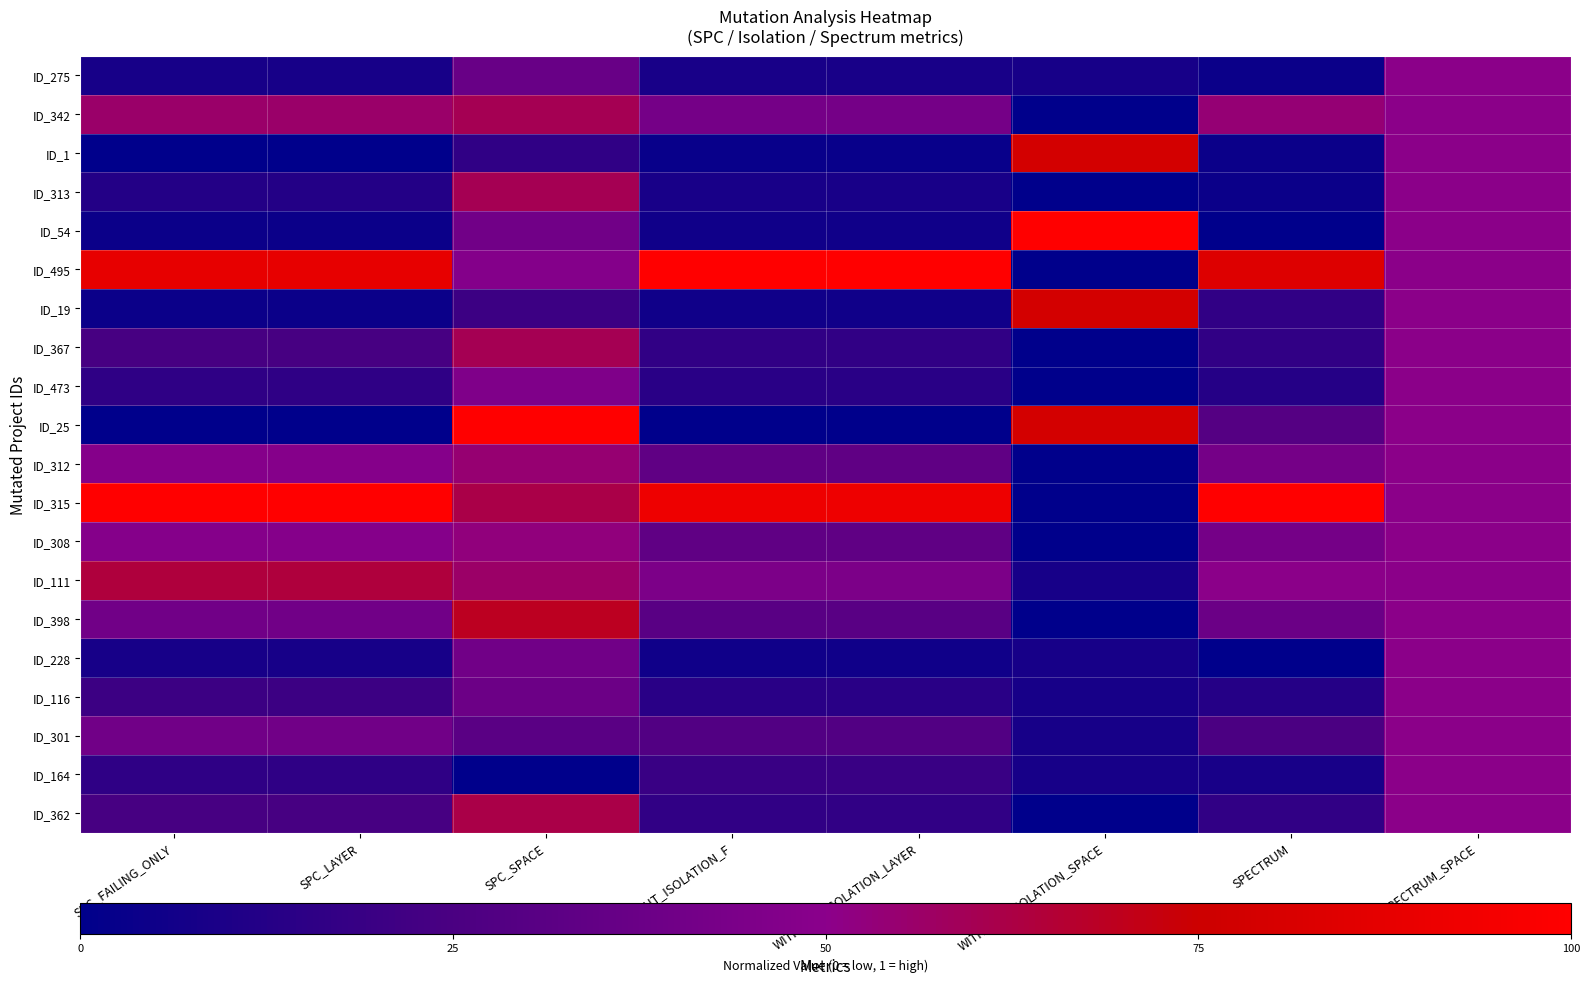

Reading left to right, list all the values displayed in this chart.

ID_275: SPC_FAILING_ONLY=0.1	SPC_LAYER=0.1	SPC_SPACE=0.4	WITHOUT_ISOLATION_F=0.1	WITHOUT_ISOLATION_LAYER=0.1	WITHOUT_ISOLATION_SPACE=0.1	SPECTRUM=0.0	SPECTRUM_SPACE=0.5
ID_342: SPC_FAILING_ONLY=0.6	SPC_LAYER=0.6	SPC_SPACE=0.6	WITHOUT_ISOLATION_F=0.4	WITHOUT_ISOLATION_LAYER=0.4	WITHOUT_ISOLATION_SPACE=0.0	SPECTRUM=0.5	SPECTRUM_SPACE=0.5
ID_1: SPC_FAILING_ONLY=0.0	SPC_LAYER=0.0	SPC_SPACE=0.2	WITHOUT_ISOLATION_F=0.0	WITHOUT_ISOLATION_LAYER=0.0	WITHOUT_ISOLATION_SPACE=0.8	SPECTRUM=0.0	SPECTRUM_SPACE=0.5
ID_313: SPC_FAILING_ONLY=0.1	SPC_LAYER=0.1	SPC_SPACE=0.6	WITHOUT_ISOLATION_F=0.1	WITHOUT_ISOLATION_LAYER=0.1	WITHOUT_ISOLATION_SPACE=0.0	SPECTRUM=0.0	SPECTRUM_SPACE=0.5
ID_54: SPC_FAILING_ONLY=0.0	SPC_LAYER=0.0	SPC_SPACE=0.4	WITHOUT_ISOLATION_F=0.1	WITHOUT_ISOLATION_LAYER=0.1	WITHOUT_ISOLATION_SPACE=1.0	SPECTRUM=0.0	SPECTRUM_SPACE=0.5
ID_495: SPC_FAILING_ONLY=0.9	SPC_LAYER=0.9	SPC_SPACE=0.5	WITHOUT_ISOLATION_F=1.0	WITHOUT_ISOLATION_LAYER=1.0	WITHOUT_ISOLATION_SPACE=0.0	SPECTRUM=0.8	SPECTRUM_SPACE=0.5
ID_19: SPC_FAILING_ONLY=0.0	SPC_LAYER=0.0	SPC_SPACE=0.2	WITHOUT_ISOLATION_F=0.1	WITHOUT_ISOLATION_LAYER=0.1	WITHOUT_ISOLATION_SPACE=0.8	SPECTRUM=0.2	SPECTRUM_SPACE=0.5
ID_367: SPC_FAILING_ONLY=0.2	SPC_LAYER=0.2	SPC_SPACE=0.6	WITHOUT_ISOLATION_F=0.2	WITHOUT_ISOLATION_LAYER=0.2	WITHOUT_ISOLATION_SPACE=0.0	SPECTRUM=0.2	SPECTRUM_SPACE=0.5
ID_473: SPC_FAILING_ONLY=0.2	SPC_LAYER=0.2	SPC_SPACE=0.5	WITHOUT_ISOLATION_F=0.1	WITHOUT_ISOLATION_LAYER=0.1	WITHOUT_ISOLATION_SPACE=0.0	SPECTRUM=0.1	SPECTRUM_SPACE=0.5
ID_25: SPC_FAILING_ONLY=0.0	SPC_LAYER=0.0	SPC_SPACE=1.0	WITHOUT_ISOLATION_F=0.0	WITHOUT_ISOLATION_LAYER=0.0	WITHOUT_ISOLATION_SPACE=0.8	SPECTRUM=0.3	SPECTRUM_SPACE=0.5
ID_312: SPC_FAILING_ONLY=0.5	SPC_LAYER=0.5	SPC_SPACE=0.5	WITHOUT_ISOLATION_F=0.3	WITHOUT_ISOLATION_LAYER=0.3	WITHOUT_ISOLATION_SPACE=0.0	SPECTRUM=0.4	SPECTRUM_SPACE=0.5
ID_315: SPC_FAILING_ONLY=1.0	SPC_LAYER=1.0	SPC_SPACE=0.6	WITHOUT_ISOLATION_F=0.9	WITHOUT_ISOLATION_LAYER=0.9	WITHOUT_ISOLATION_SPACE=0.0	SPECTRUM=1.0	SPECTRUM_SPACE=0.5
ID_308: SPC_FAILING_ONLY=0.5	SPC_LAYER=0.5	SPC_SPACE=0.5	WITHOUT_ISOLATION_F=0.3	WITHOUT_ISOLATION_LAYER=0.3	WITHOUT_ISOLATION_SPACE=0.0	SPECTRUM=0.4	SPECTRUM_SPACE=0.5
ID_111: SPC_FAILING_ONLY=0.6	SPC_LAYER=0.6	SPC_SPACE=0.6	WITHOUT_ISOLATION_F=0.4	WITHOUT_ISOLATION_LAYER=0.4	WITHOUT_ISOLATION_SPACE=0.1	SPECTRUM=0.5	SPECTRUM_SPACE=0.5
ID_398: SPC_FAILING_ONLY=0.4	SPC_LAYER=0.4	SPC_SPACE=0.7	WITHOUT_ISOLATION_F=0.3	WITHOUT_ISOLATION_LAYER=0.3	WITHOUT_ISOLATION_SPACE=0.0	SPECTRUM=0.4	SPECTRUM_SPACE=0.5
ID_228: SPC_FAILING_ONLY=0.1	SPC_LAYER=0.1	SPC_SPACE=0.4	WITHOUT_ISOLATION_F=0.1	WITHOUT_ISOLATION_LAYER=0.1	WITHOUT_ISOLATION_SPACE=0.1	SPECTRUM=0.0	SPECTRUM_SPACE=0.5
ID_116: SPC_FAILING_ONLY=0.2	SPC_LAYER=0.2	SPC_SPACE=0.4	WITHOUT_ISOLATION_F=0.1	WITHOUT_ISOLATION_LAYER=0.1	WITHOUT_ISOLATION_SPACE=0.1	SPECTRUM=0.1	SPECTRUM_SPACE=0.5
ID_301: SPC_FAILING_ONLY=0.4	SPC_LAYER=0.4	SPC_SPACE=0.3	WITHOUT_ISOLATION_F=0.3	WITHOUT_ISOLATION_LAYER=0.3	WITHOUT_ISOLATION_SPACE=0.1	SPECTRUM=0.2	SPECTRUM_SPACE=0.5
ID_164: SPC_FAILING_ONLY=0.2	SPC_LAYER=0.2	SPC_SPACE=0.0	WITHOUT_ISOLATION_F=0.2	WITHOUT_ISOLATION_LAYER=0.2	WITHOUT_ISOLATION_SPACE=0.1	SPECTRUM=0.1	SPECTRUM_SPACE=0.5
ID_362: SPC_FAILING_ONLY=0.2	SPC_LAYER=0.2	SPC_SPACE=0.6	WITHOUT_ISOLATION_F=0.2	WITHOUT_ISOLATION_LAYER=0.2	WITHOUT_ISOLATION_SPACE=0.0	SPECTRUM=0.2	SPECTRUM_SPACE=0.5